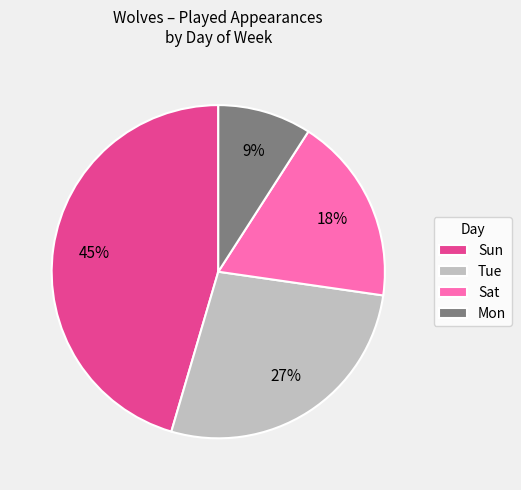

To the nearest percent, what is the difference between the Sun and Tue slice percentages?

18%